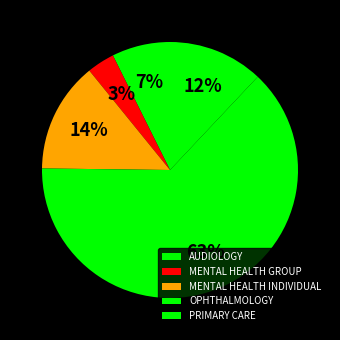

What is the change in value from AUDIOLOGY to PRIMARY CARE?

+1.2